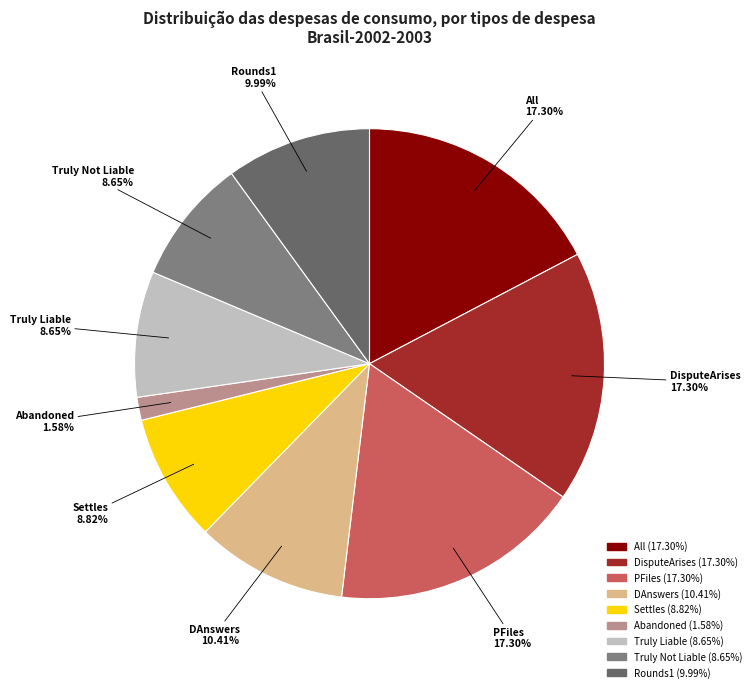

Does All account for over 50% of the chart?

No